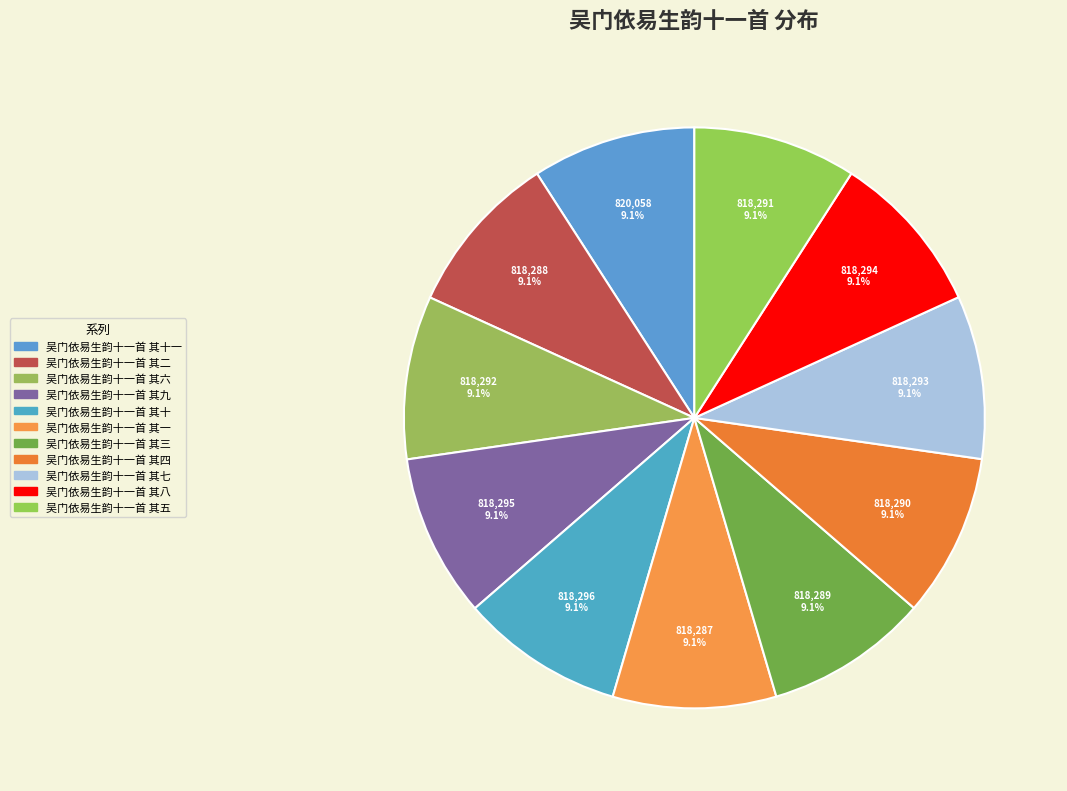

Is there a majority slice in this chart?

No